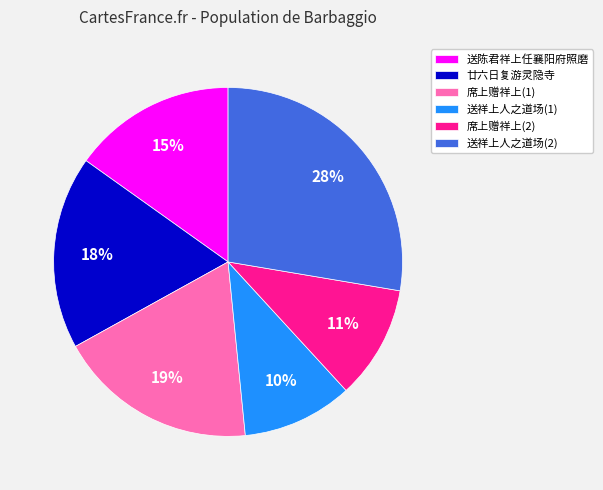

Count the number of slices in the pie.

6